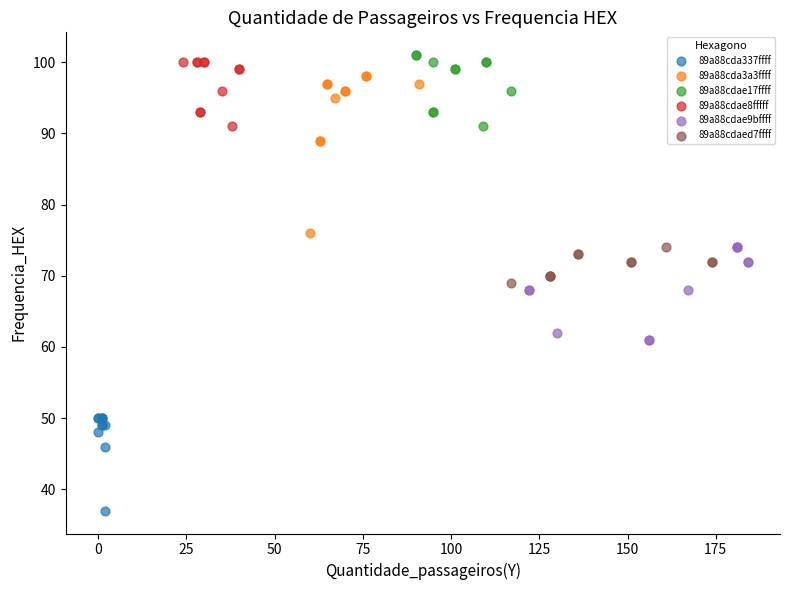

Which series contains the lowest Y value?

89a88cda337ffff